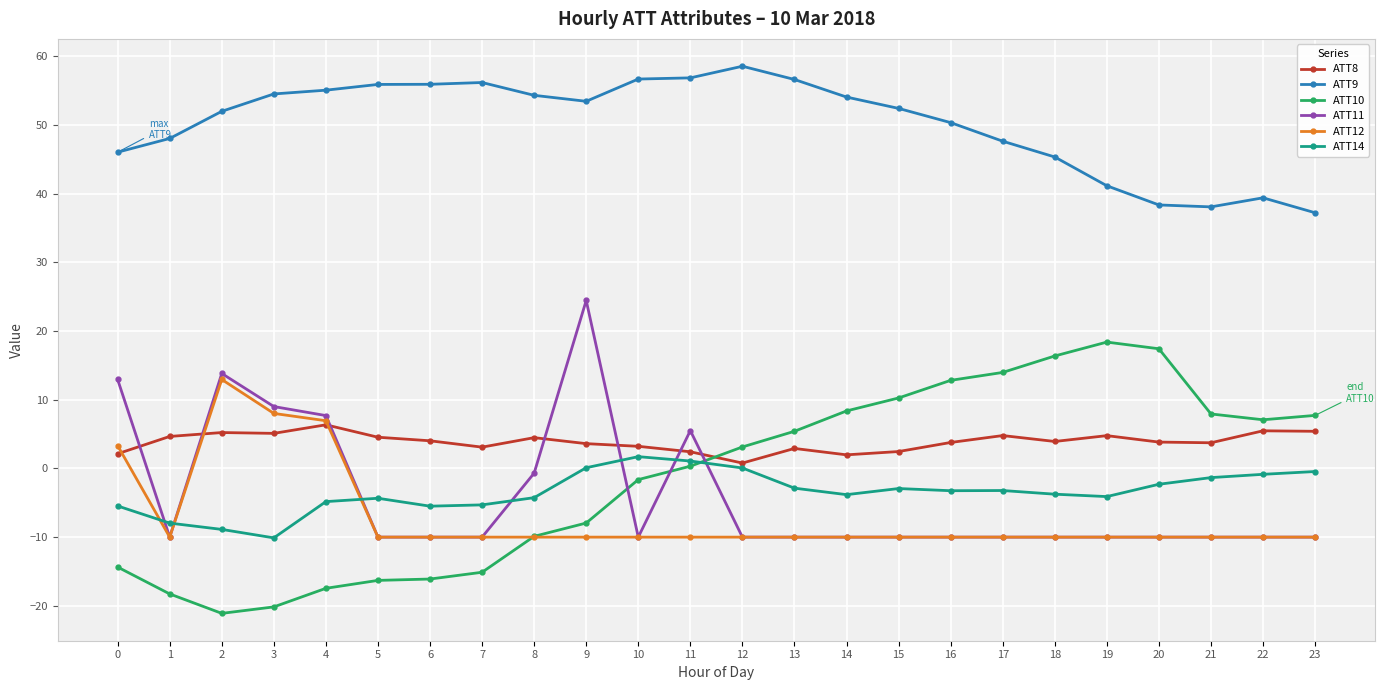

Count the number of data series in this chart.

6